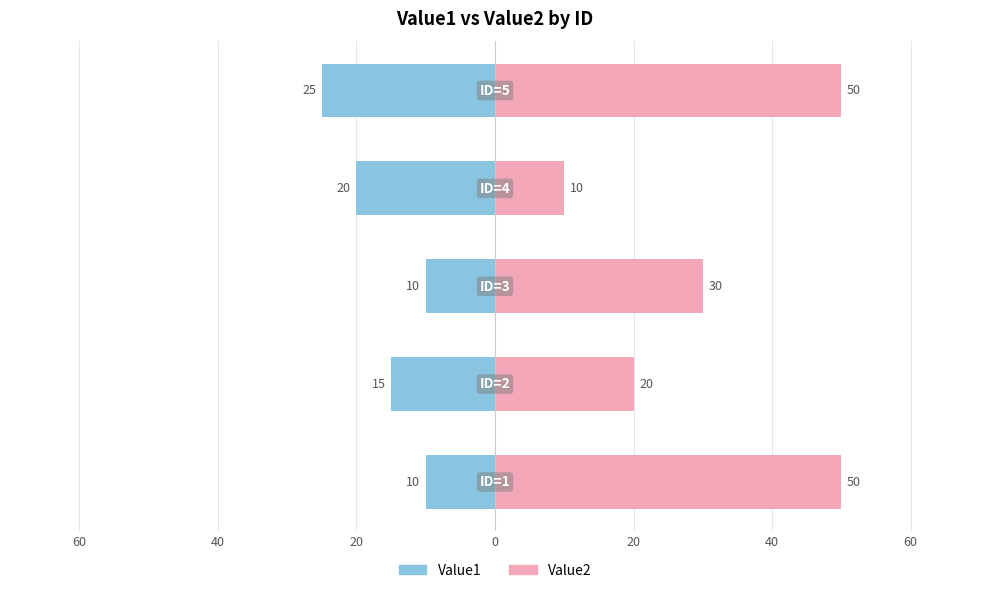

True or false: Value1 has a value of -20 at 20.

True